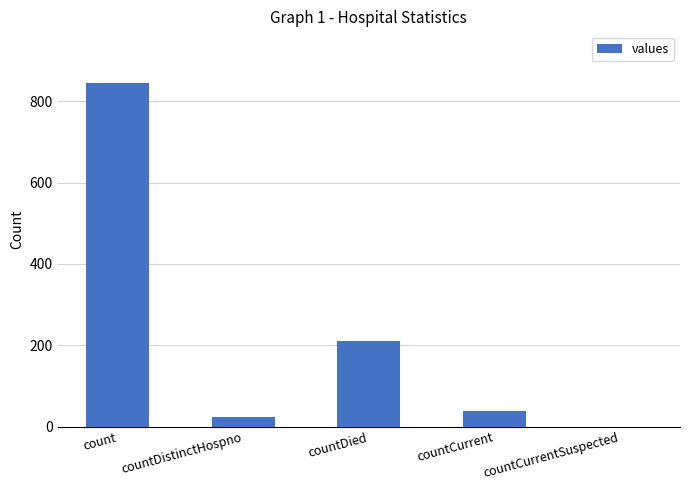

True or false: the data shows 845 at count.

True